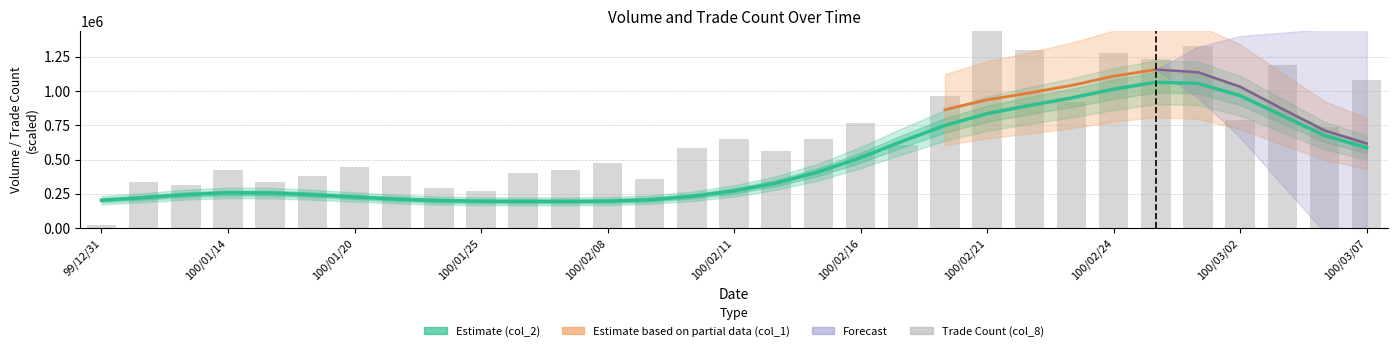

Count the number of categories in the chart.

31